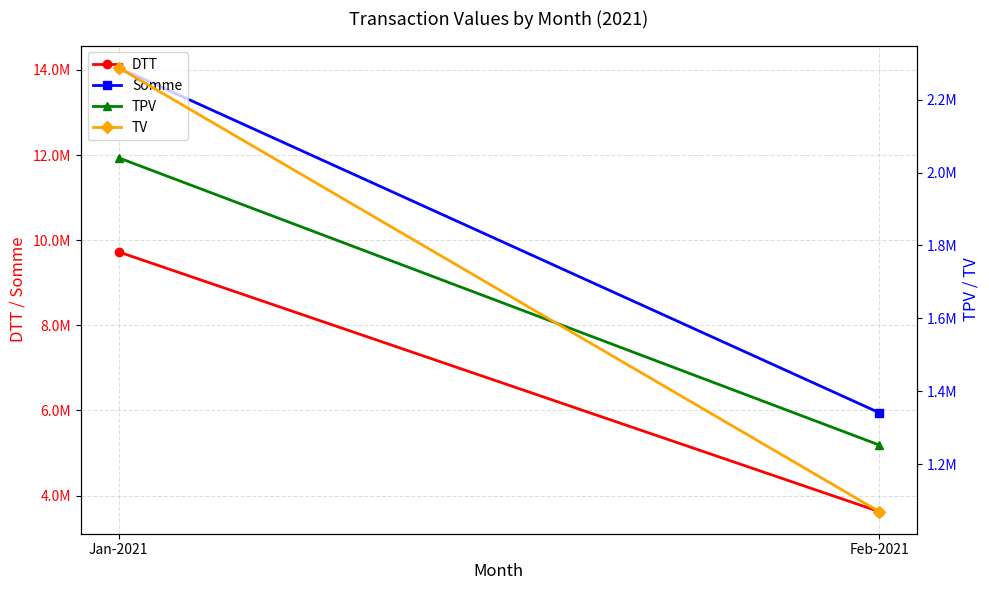

What is the sum of all TV values?

3357921